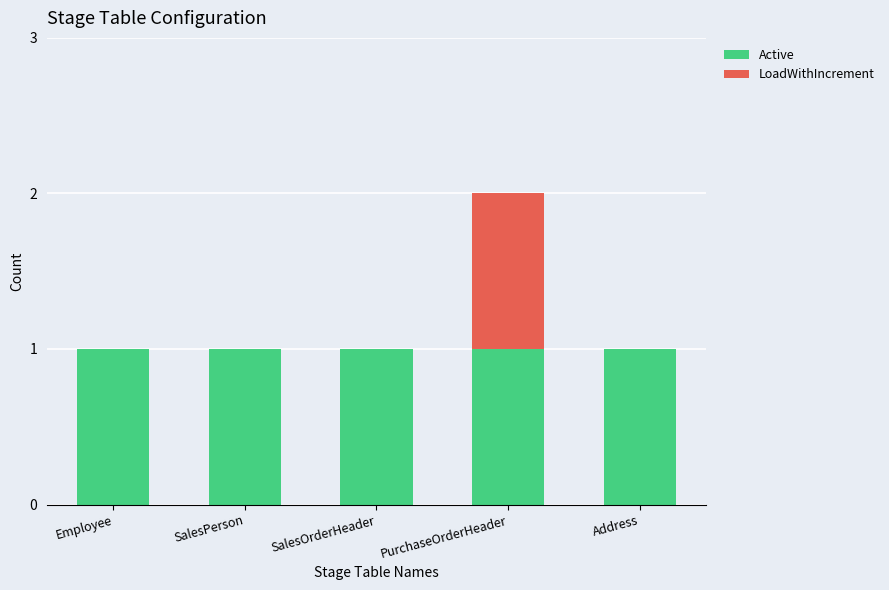

Reading left to right, list the values for the Active series.

Employee=1	SalesPerson=1	SalesOrderHeader=1	PurchaseOrderHeader=1	Address=1